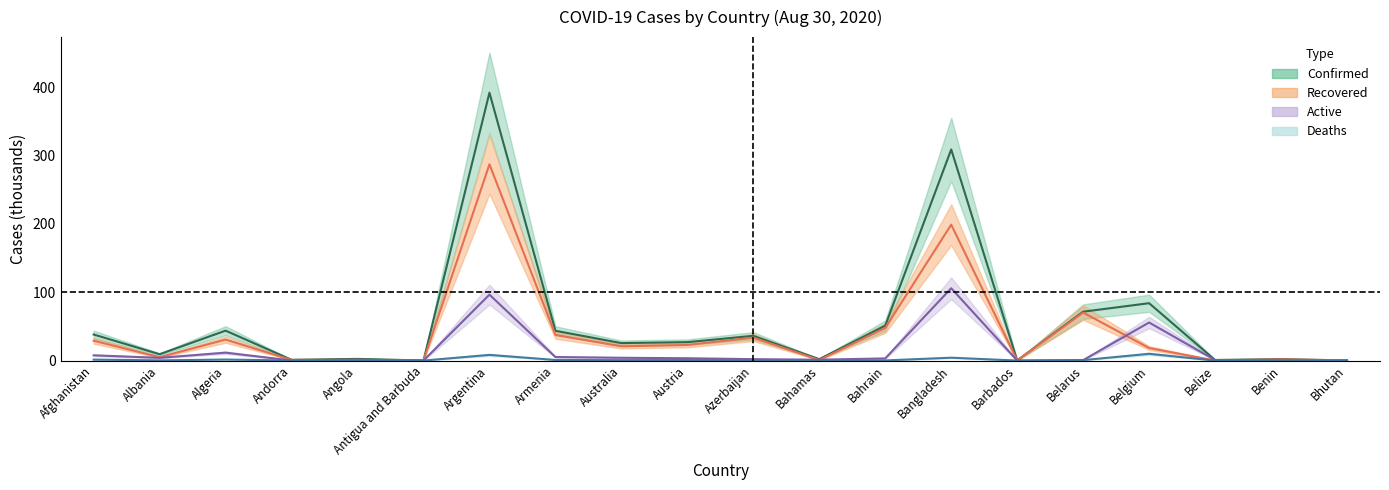

True or false: Confirmed and Recovered cross at least once.

False